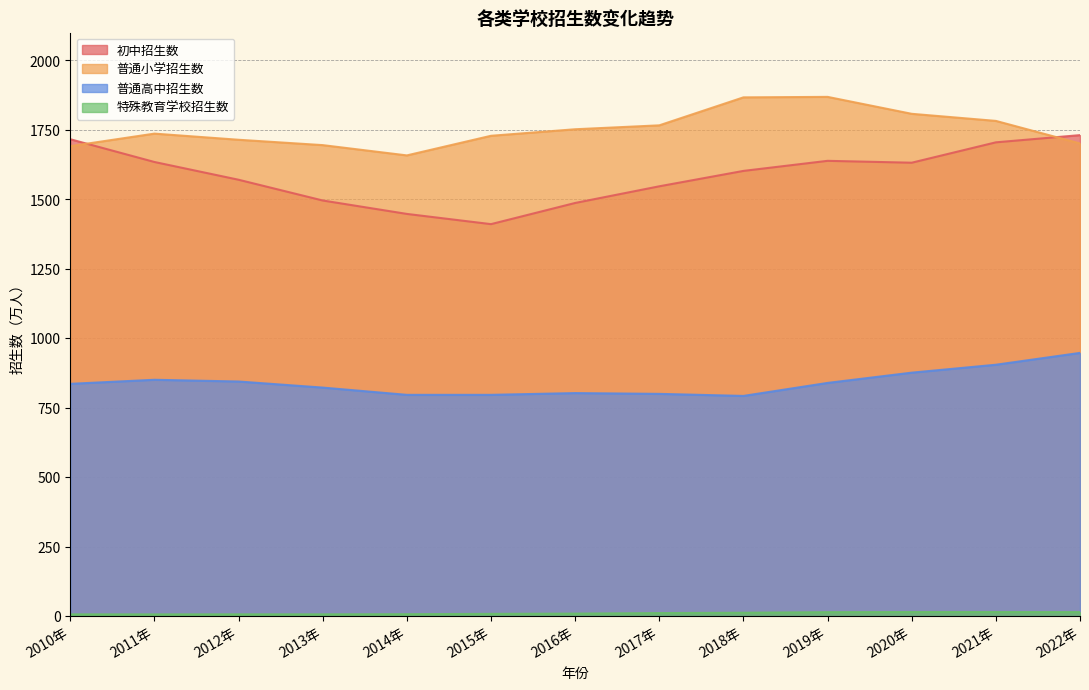

How many lines are shown in the chart?

4